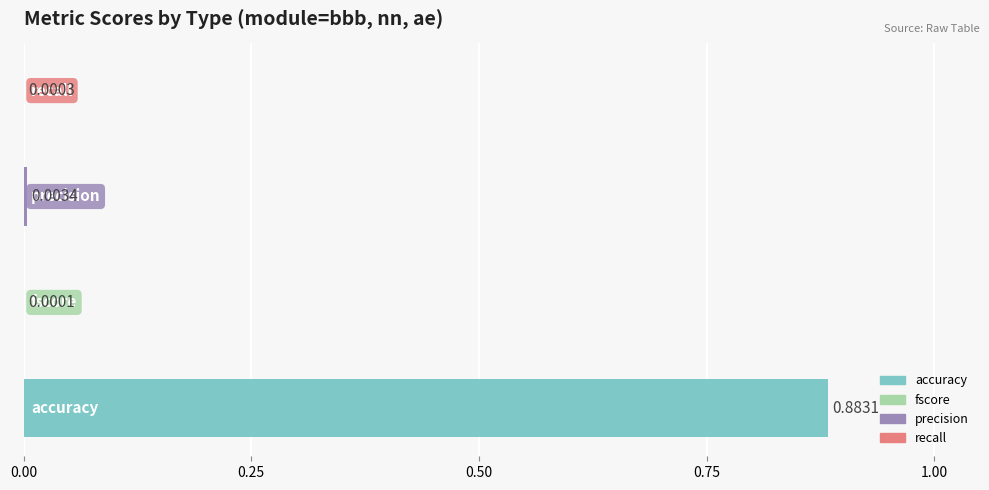

List the labels in order of value, largest first.

accuracy, precision, recall, fscore